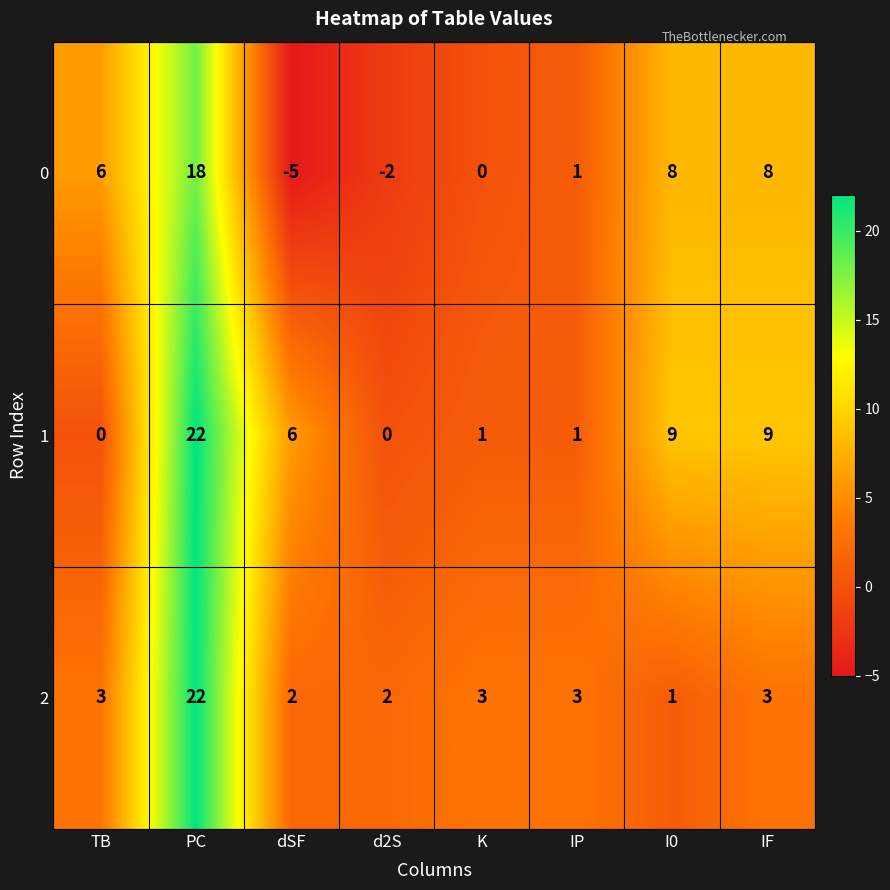

What is the greatest value displayed?

22